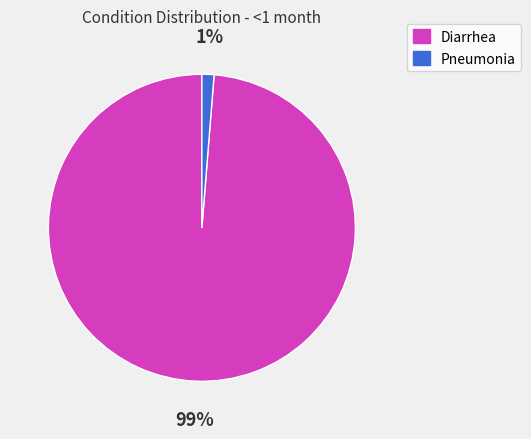

To the nearest percent, what is the average slice percentage?

50%